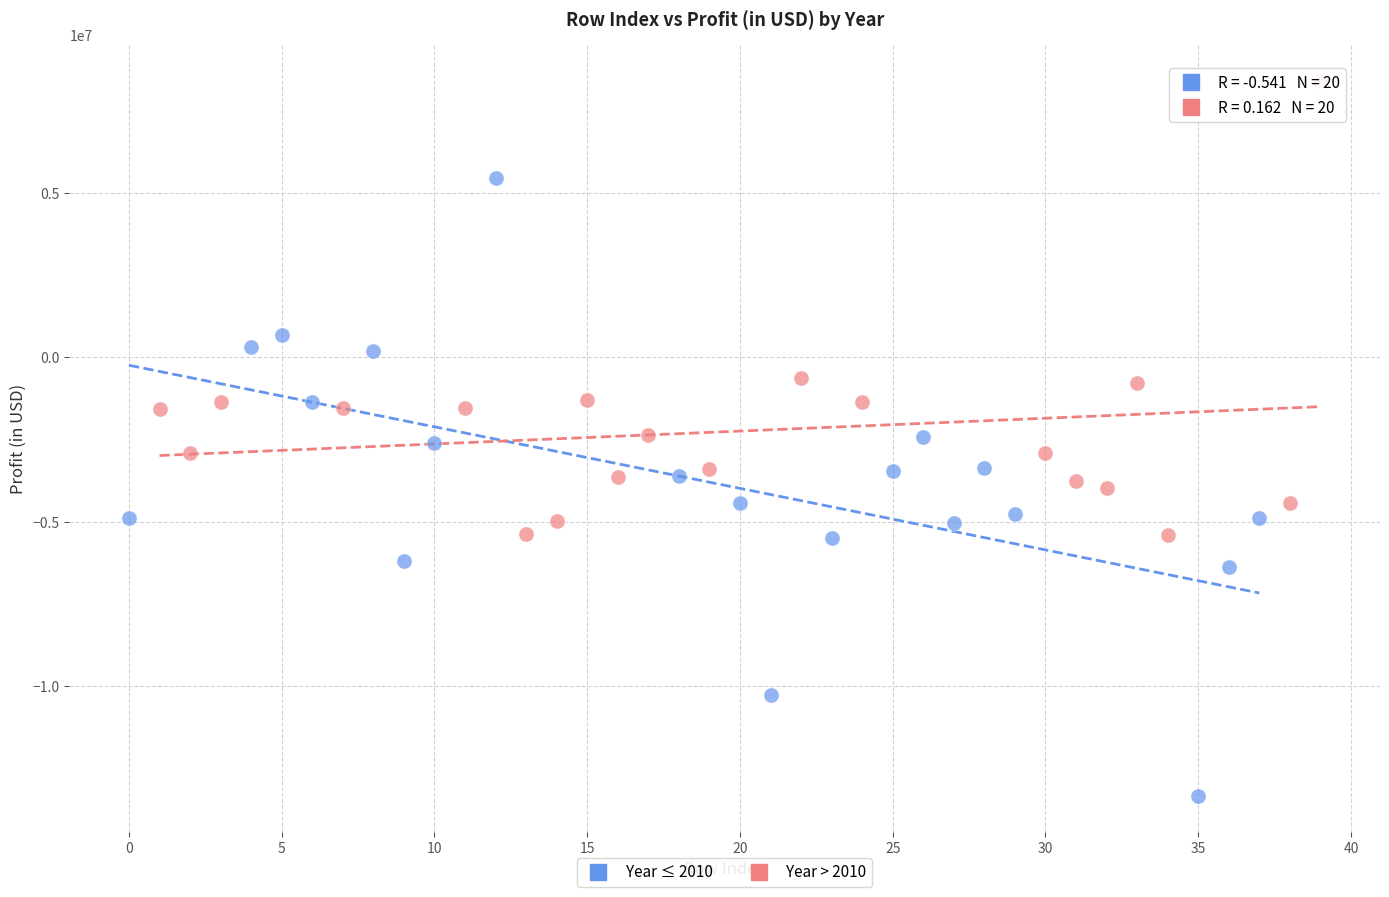

Which series has the widest spread of Y values?

Year ≤ 2010